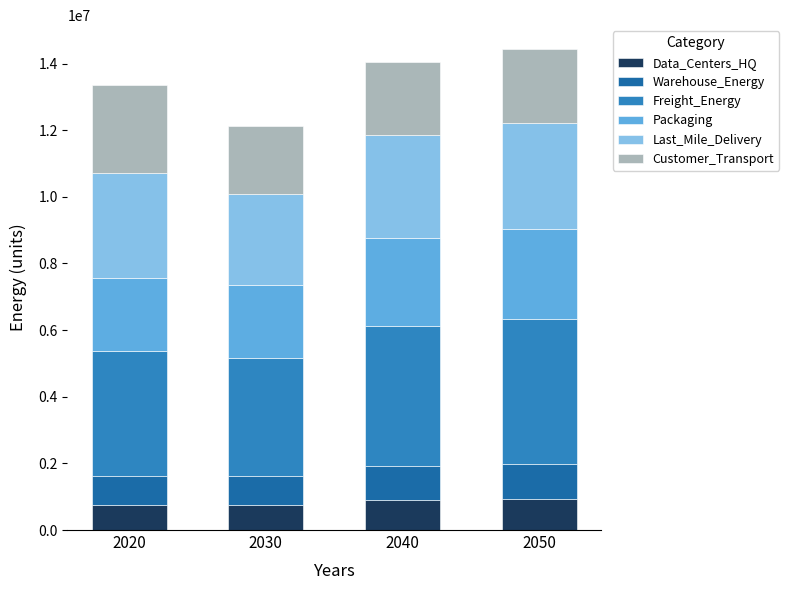

What is the minimum value for Data_Centers_HQ?

754682.6